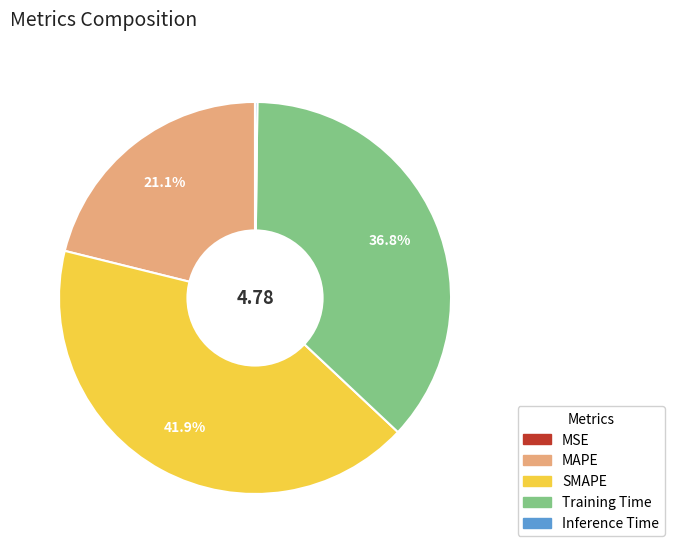

Does any single category account for the majority?

No